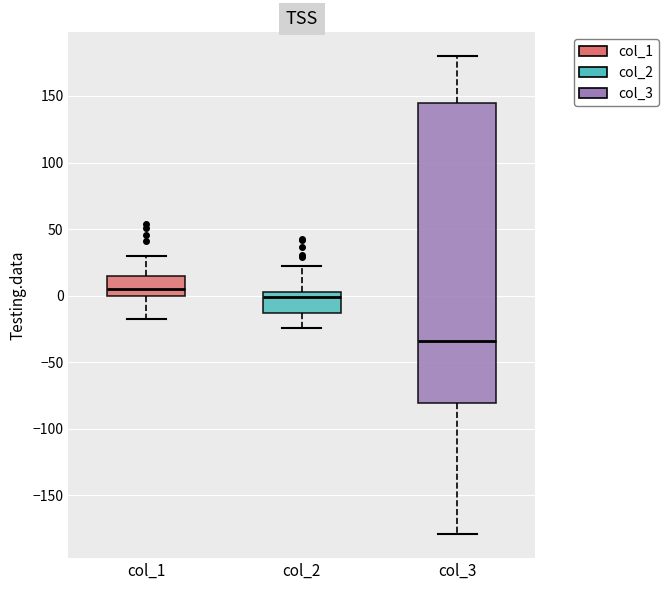

Comparing the boxes themselves (not the whiskers), which one is the tallest?

col_3